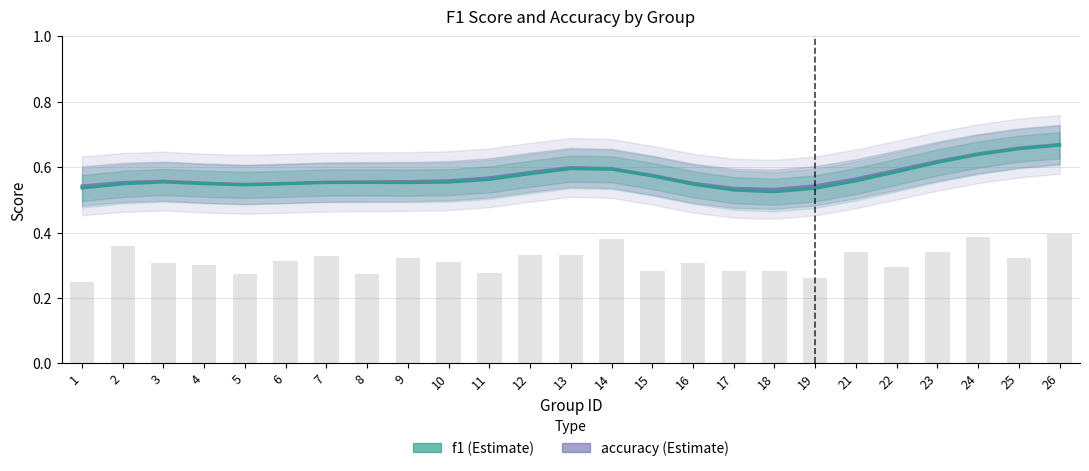

The f1 series shows 0.6 at 21. True or false?

True